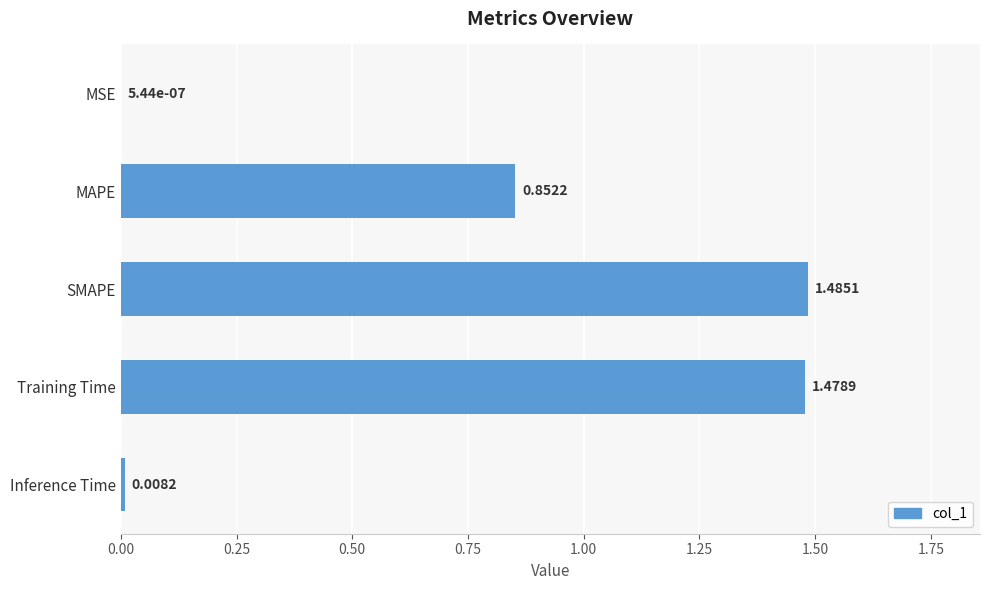

What is the change in value from MAPE to SMAPE?

+0.6